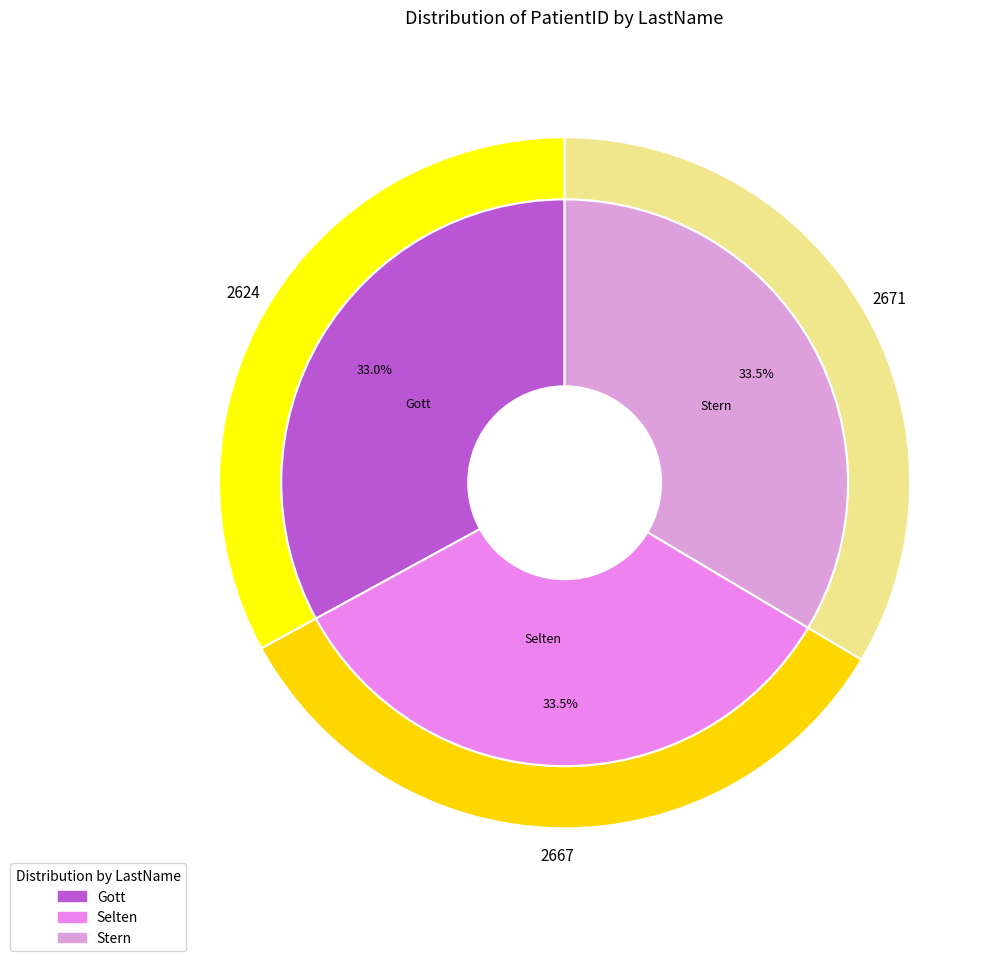

True or false: Gott accounts for 44% of the total.

False